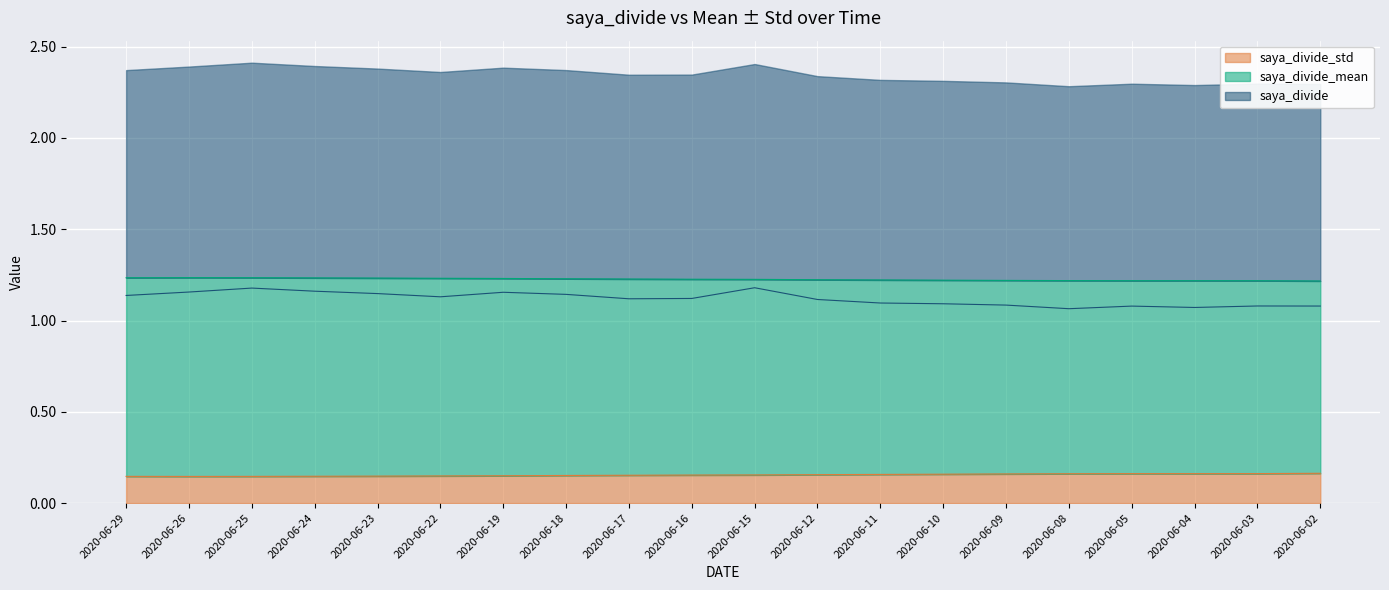

How many saya_divide_std values are between 0 and 1?

20